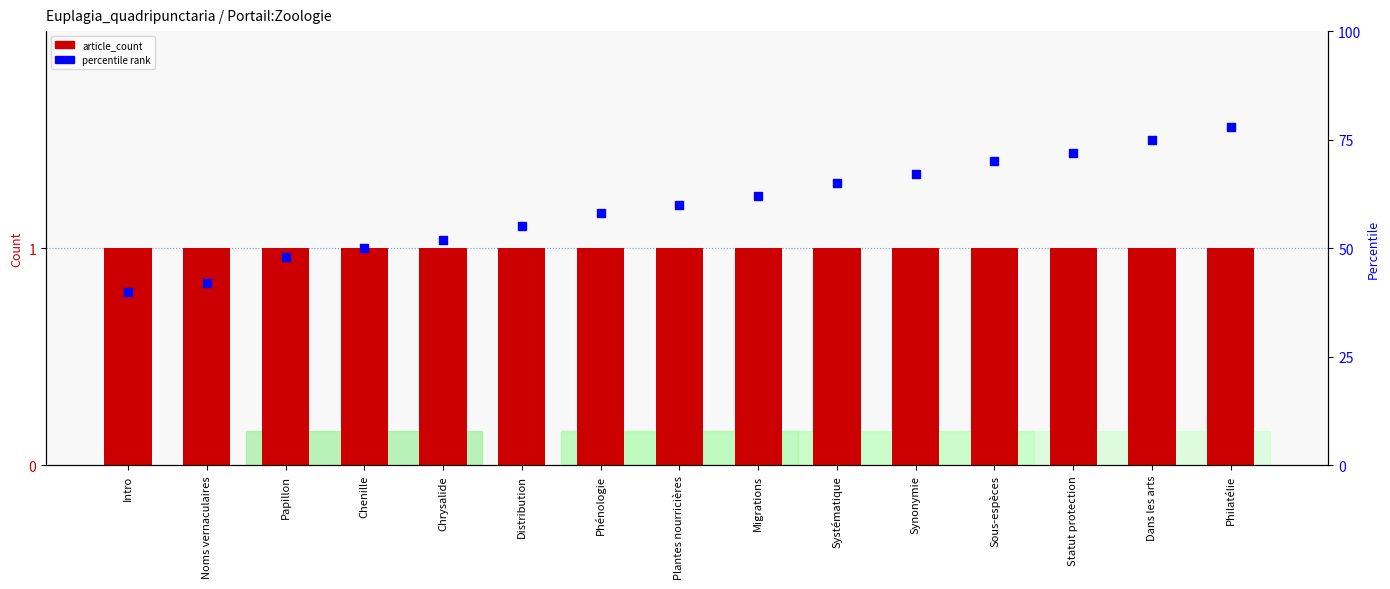

Which series has the largest Y range (max minus min)?

percentile rank